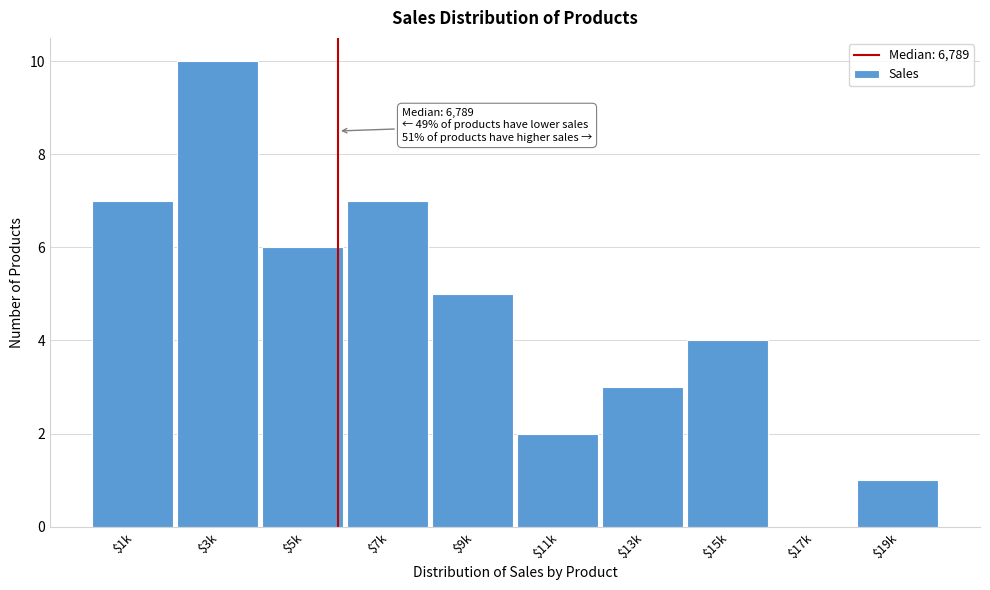

What is the greatest value displayed?

10